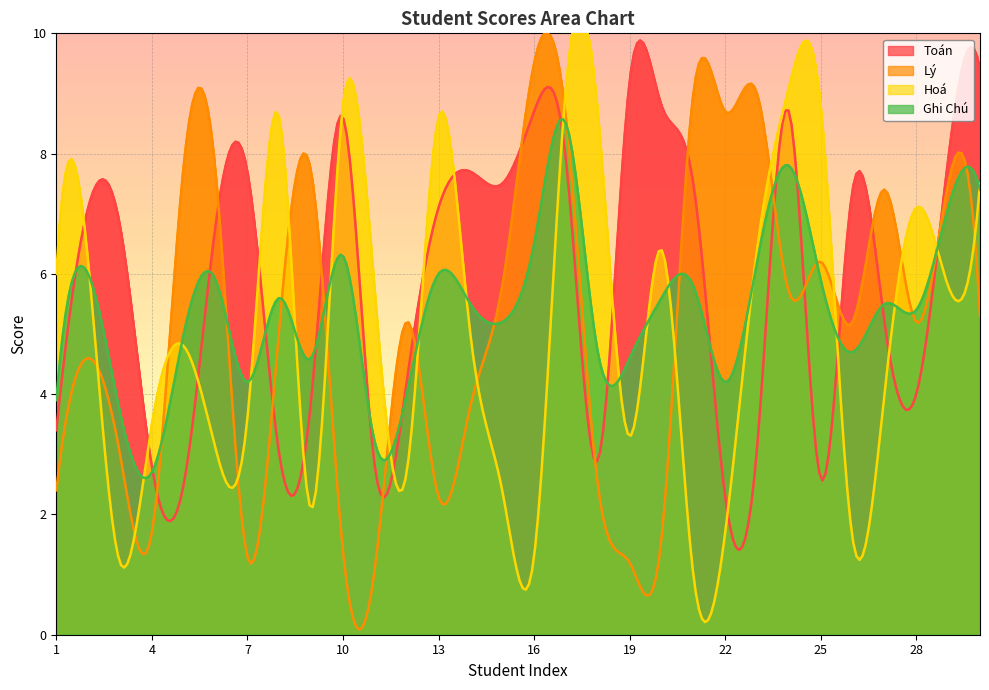

How many values in the Hoá series exceed 5?

15